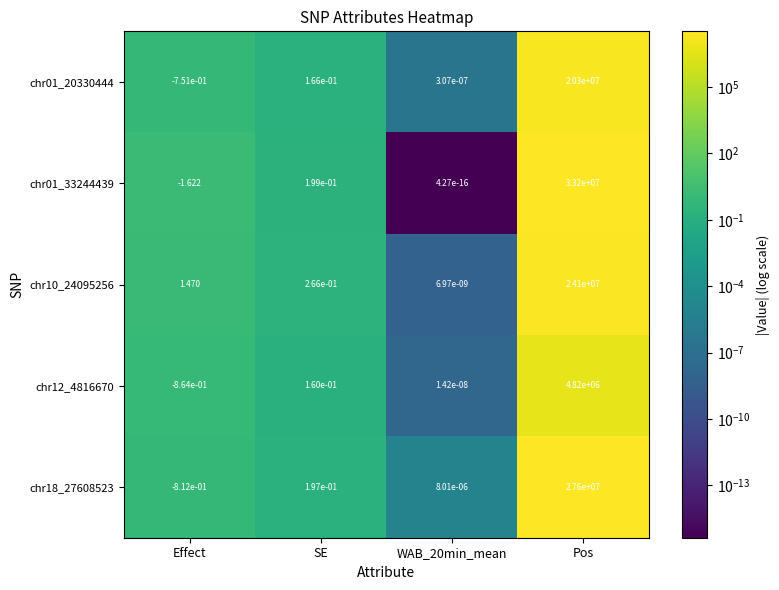

At which category is the sum across all series the highest?

Pos